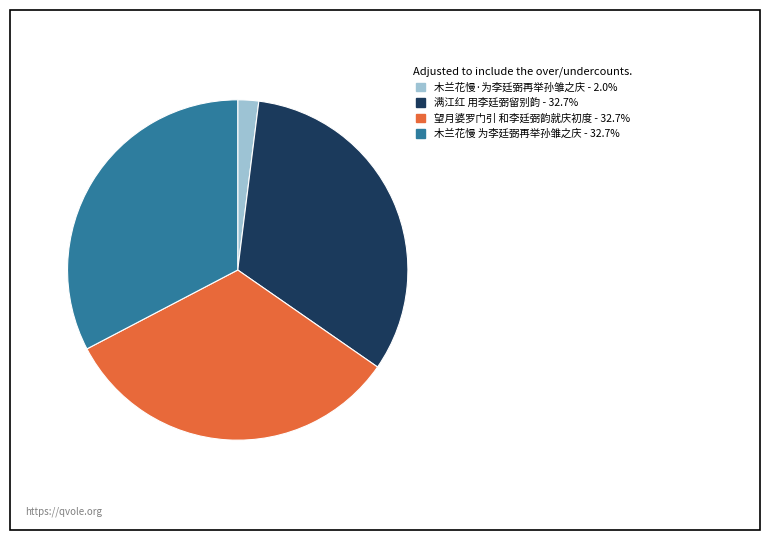

What is the smallest slice in the pie chart?

木兰花慢·为李廷弼再举孙雏之庆